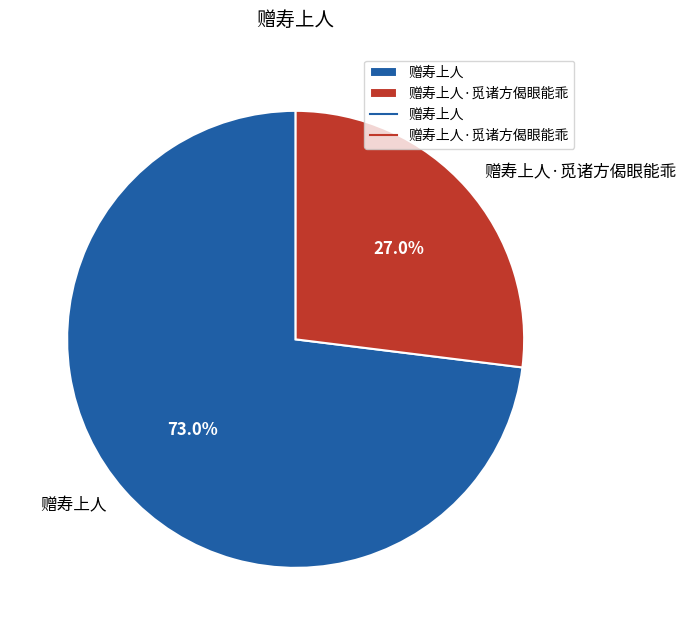

True or false: 赠寿上人 accounts for 73% of the total.

True